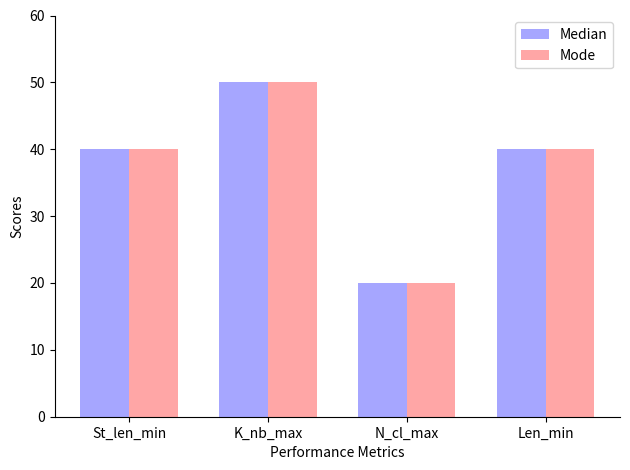

Which category has the highest value in the Mode series?

K_nb_max